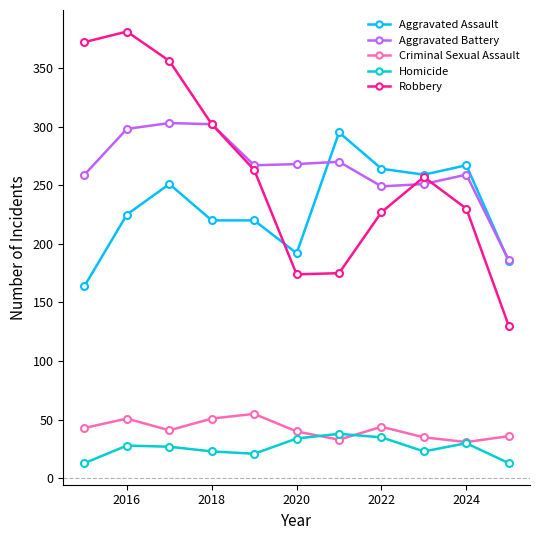

How many data points does each series have?

11